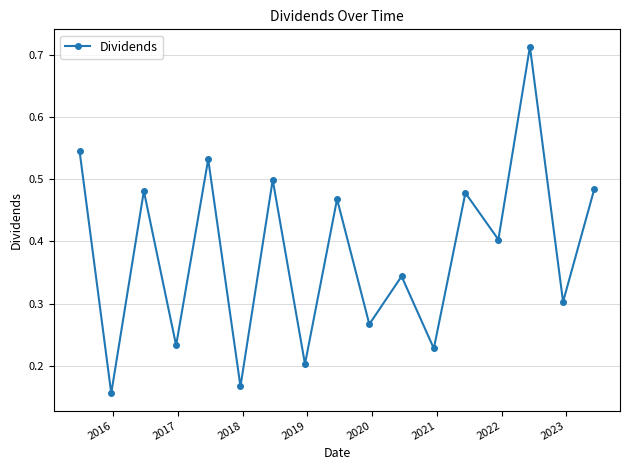

What is the average value?

0.4